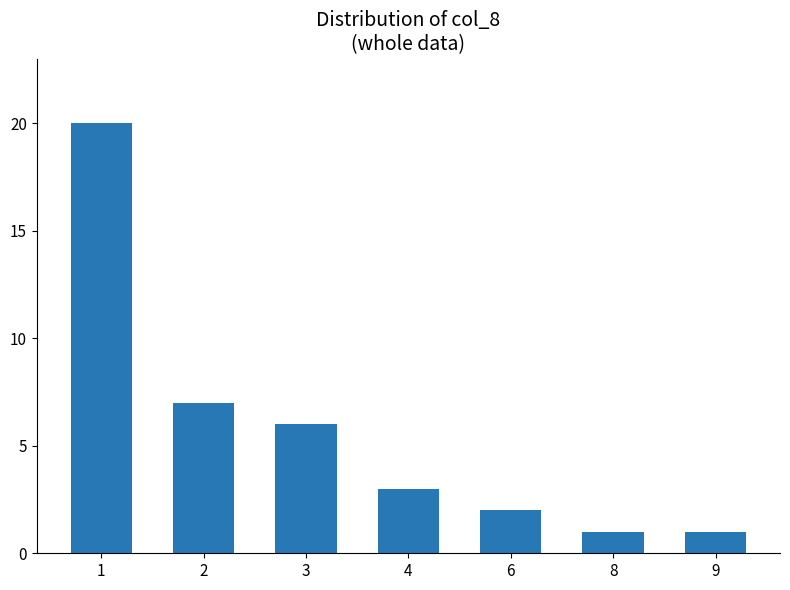

What is the difference between the values at 4 and 1?

17